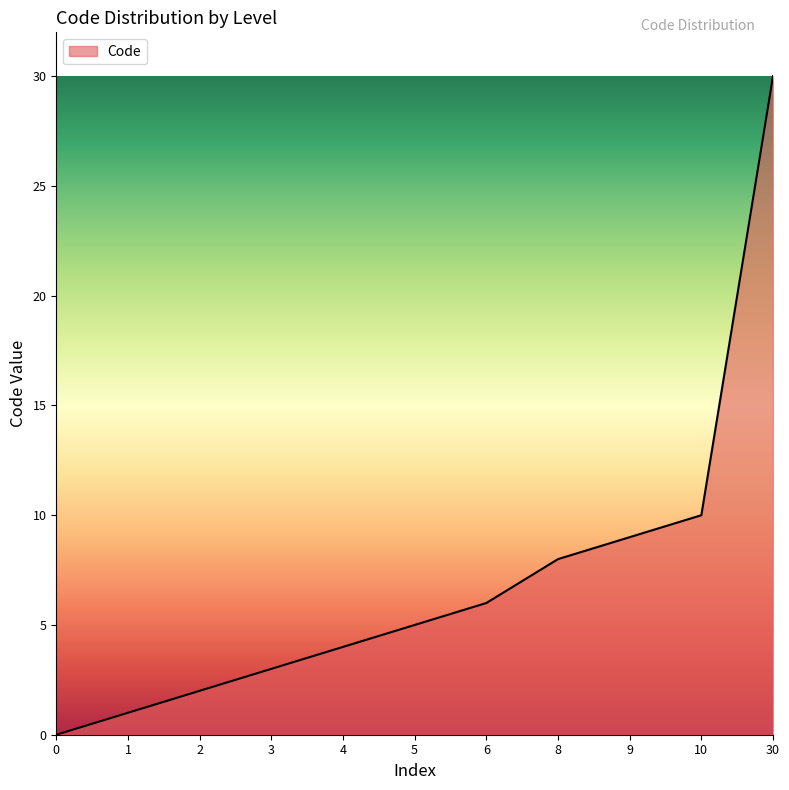

The chart shows a value of 2 at 4. True or false?

False